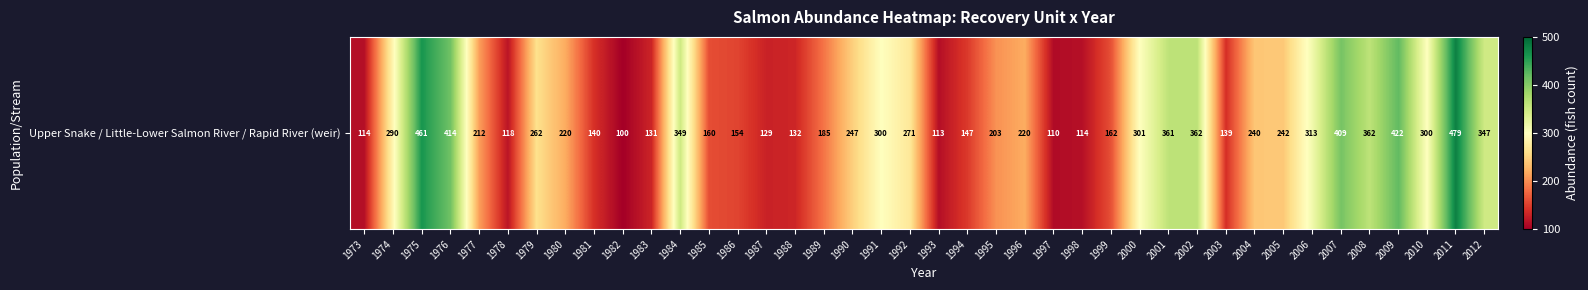

Which category has the lowest value across all series?

1982